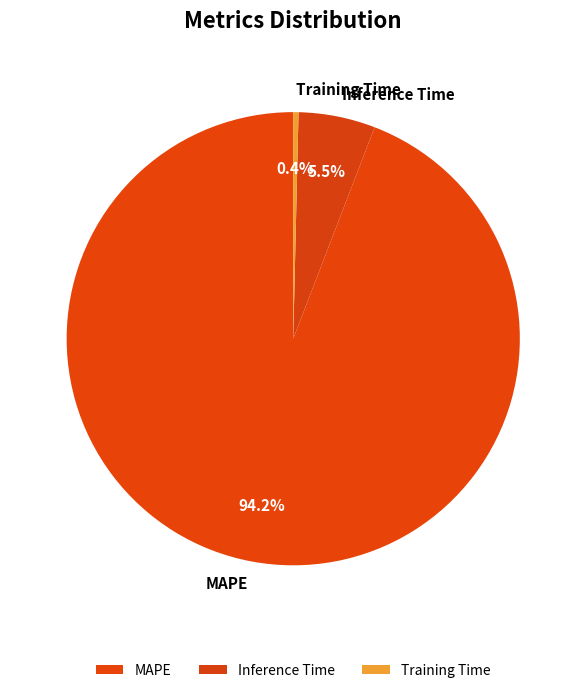

Which slice is the largest?

MAPE